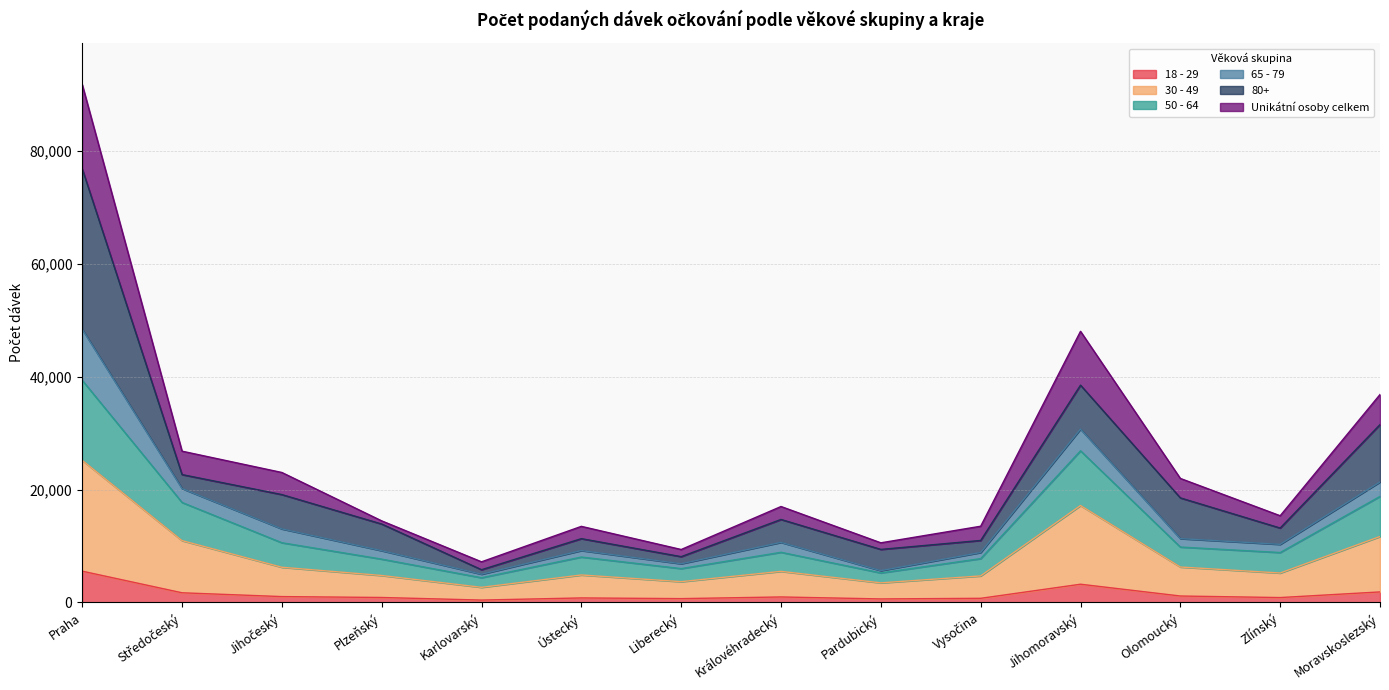

At which category is the sum across all series the highest?

Praha